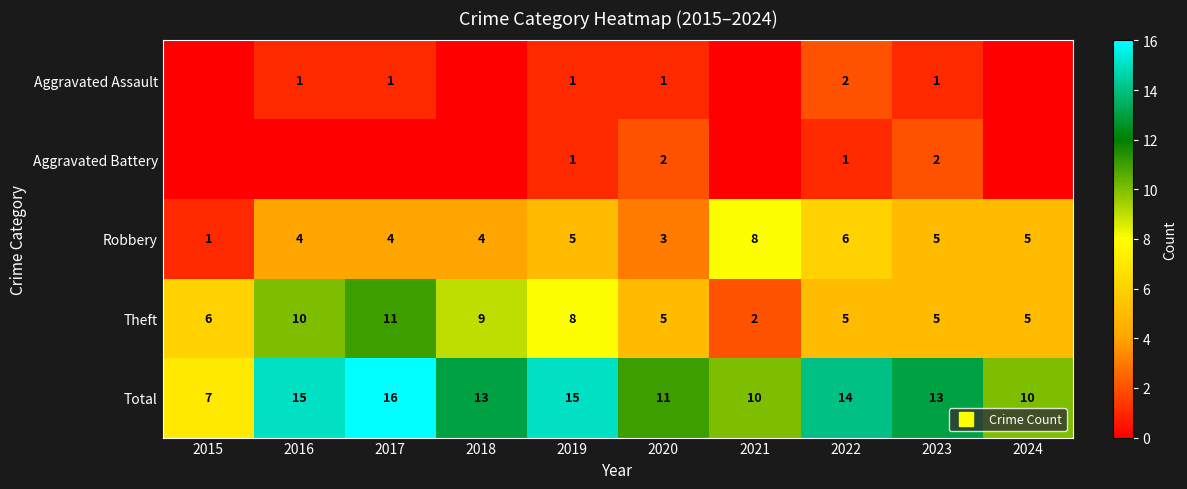

What is the sum of all Robbery values?

45